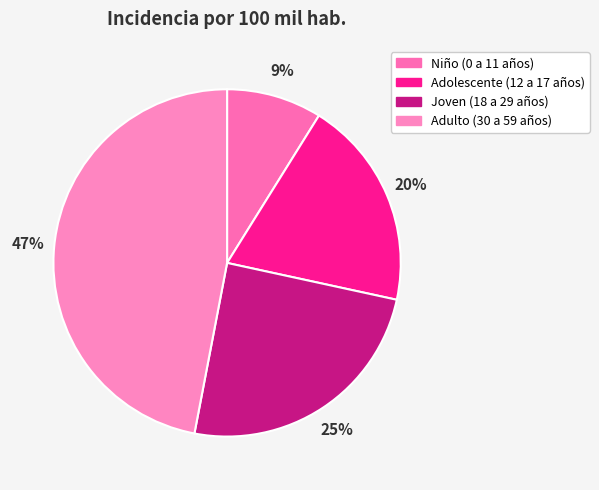

Count the number of slices in the pie.

4